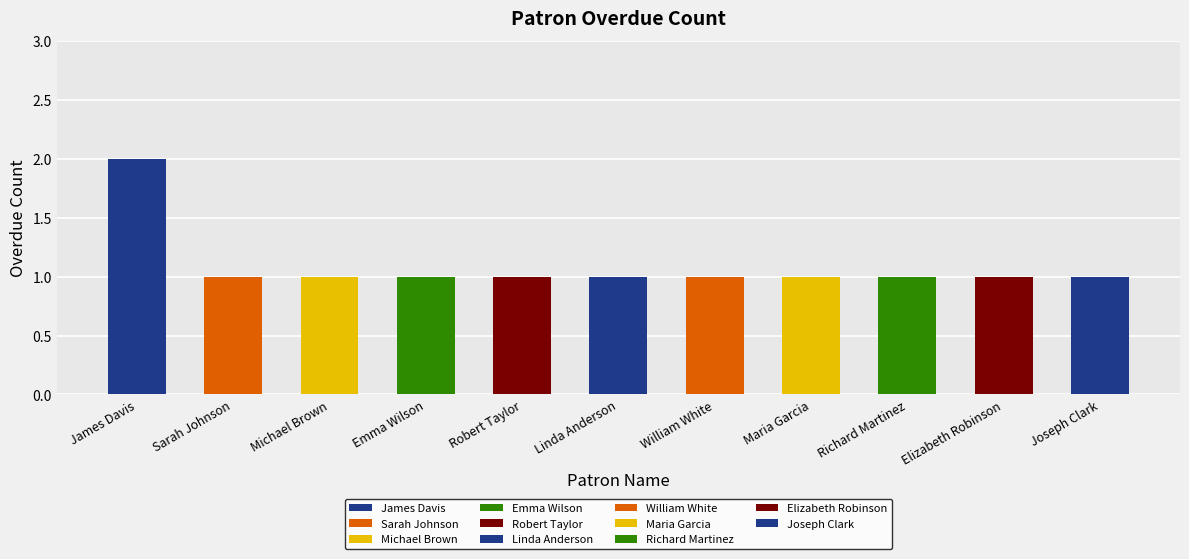

The value at Sarah Johnson is 1. True or false?

False